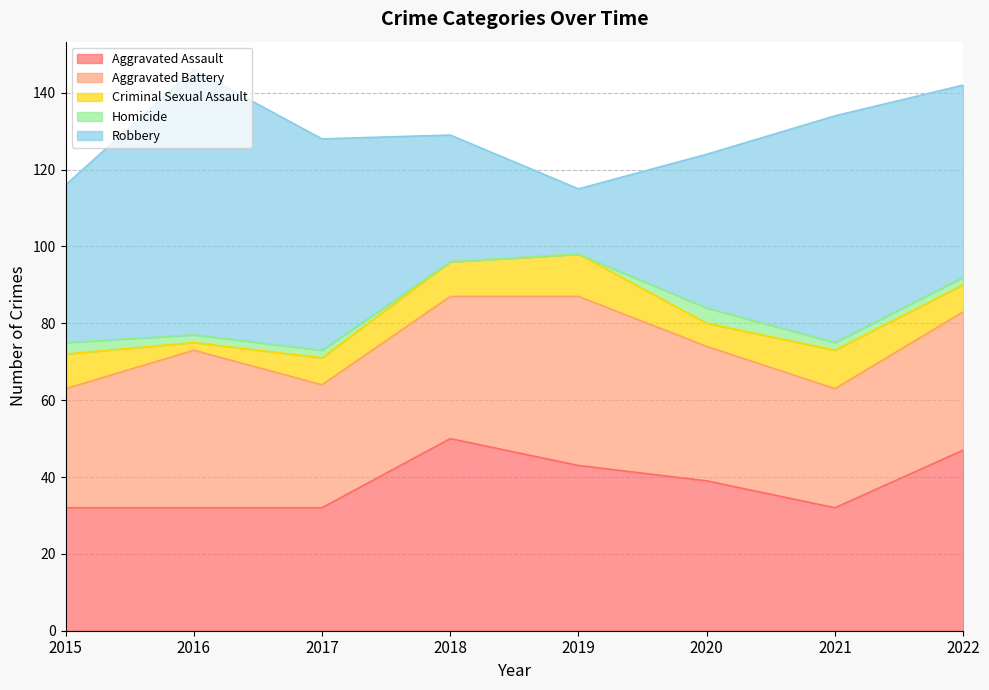

What is the difference between the second highest and second lowest values in the Robbery series?

26